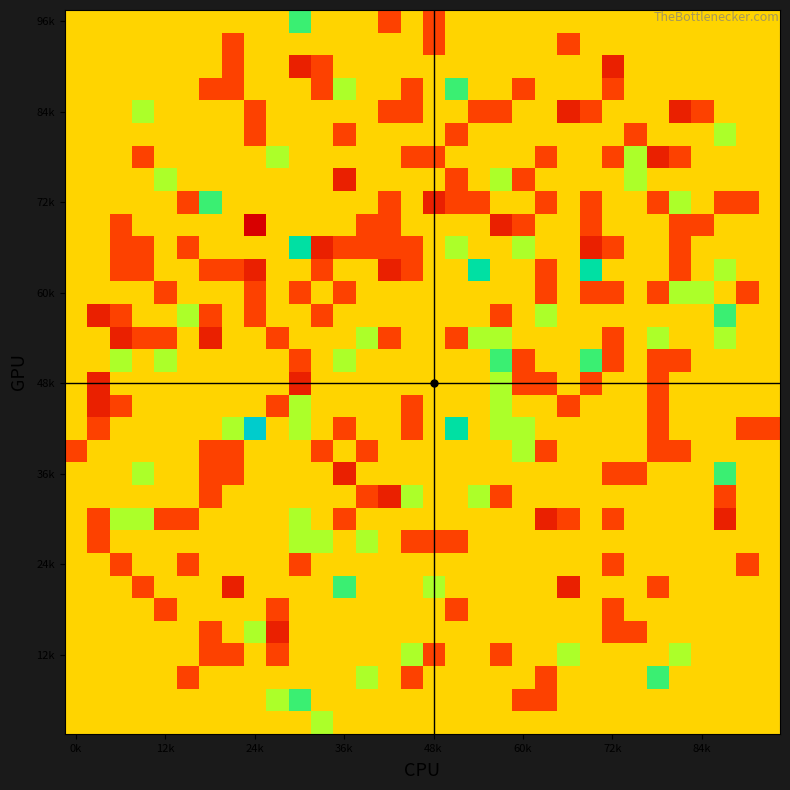

At how many categories does at least one series exceed 0?

26